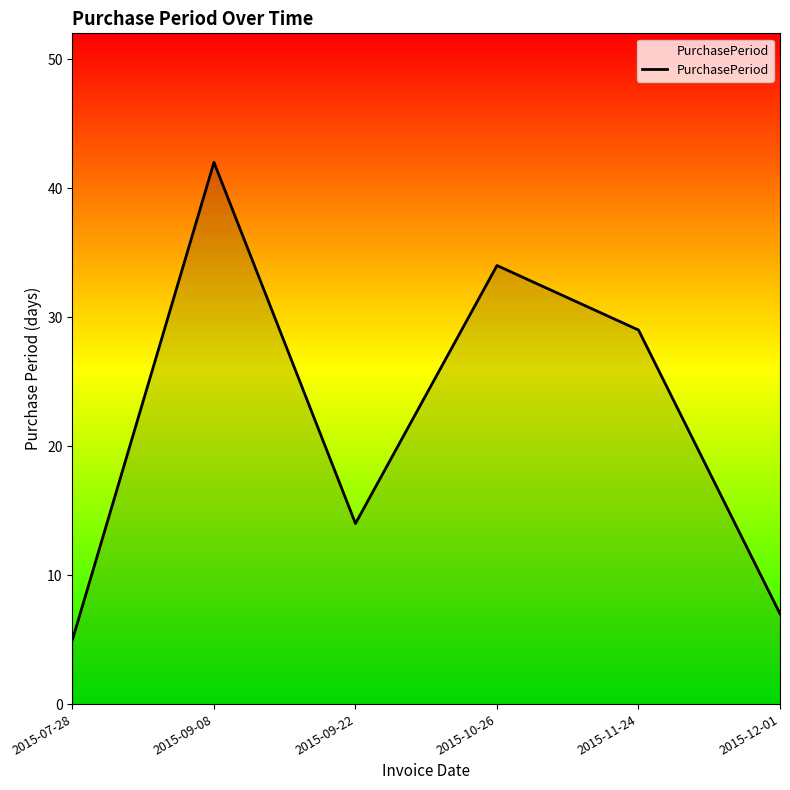

How many lines are shown in the chart?

1